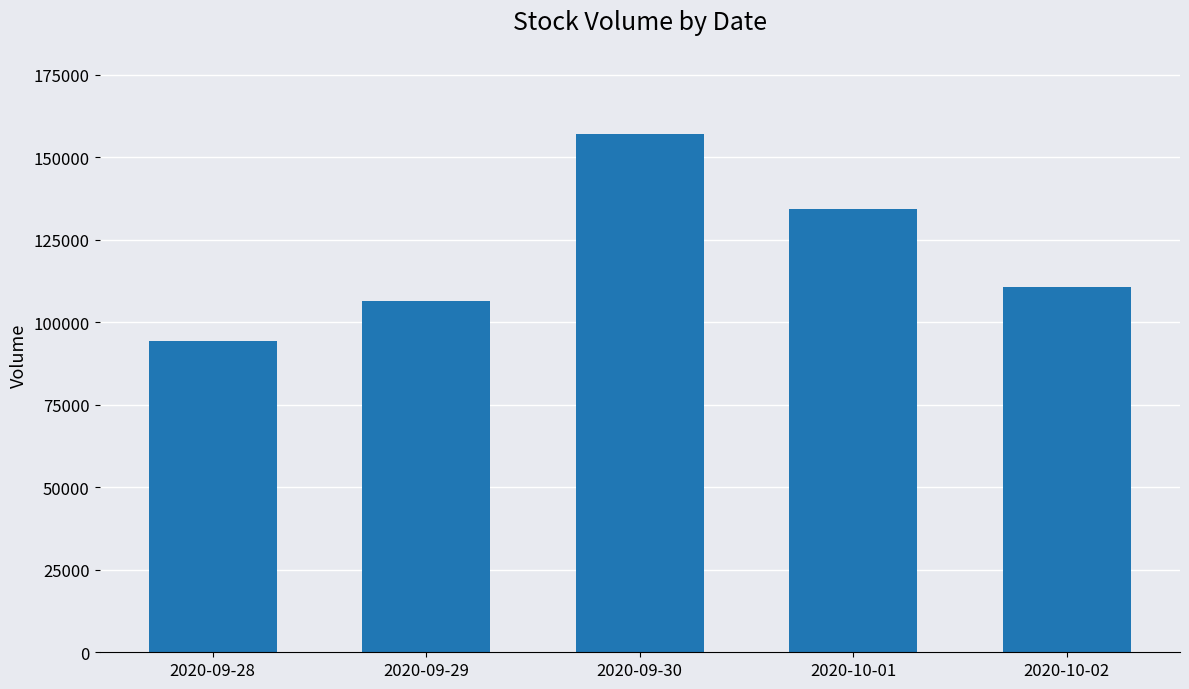

What is the sum of the values at 2020-09-28 and 2020-10-02?

205000